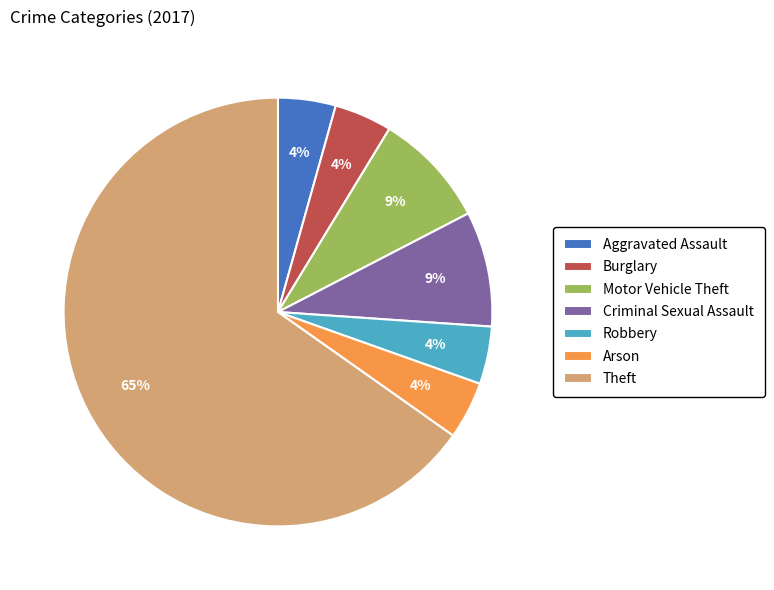

Do Arson and Burglary together represent more than half of the pie?

No